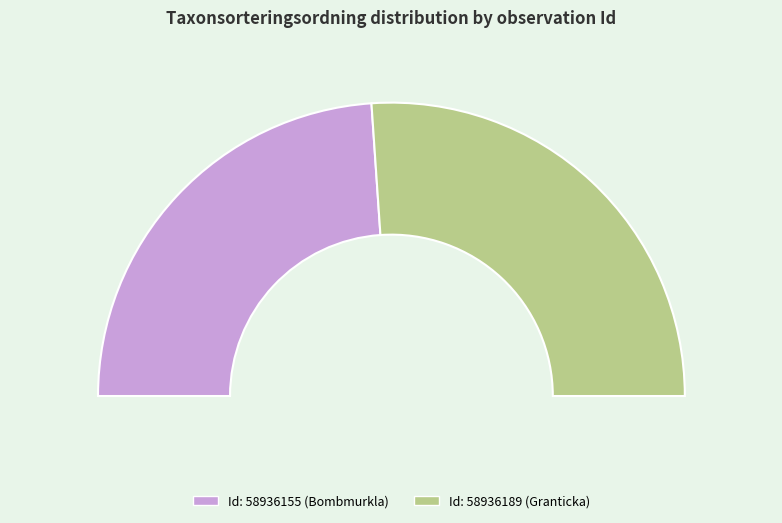

What is the change in value from 58936155 to 58936189?

+7438